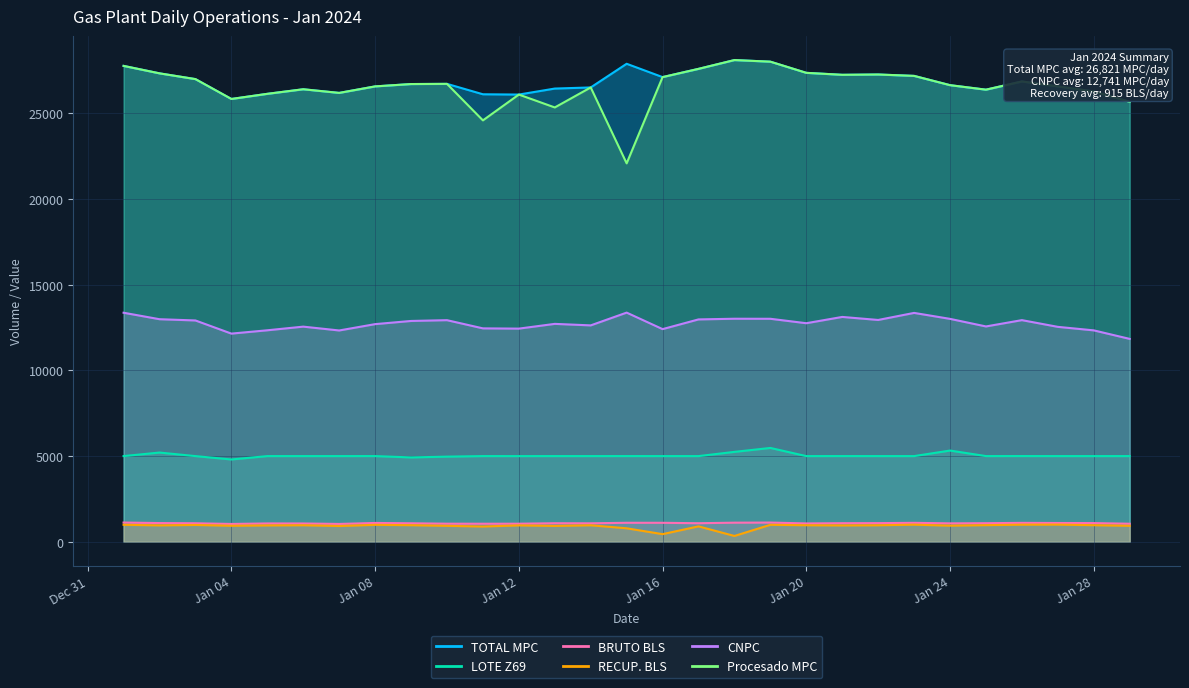

Where is Procesado MPC nearest to the value 25088?

2024-01-13